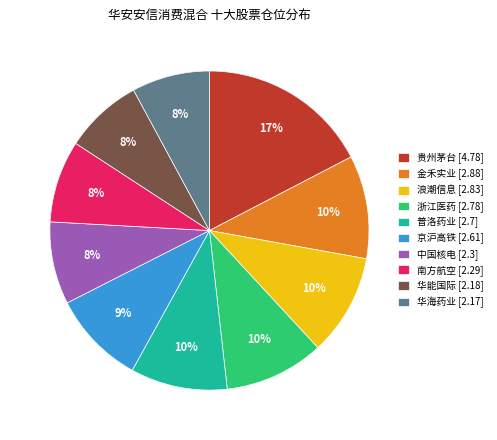

To the nearest percent, what is the average slice percentage?

10%